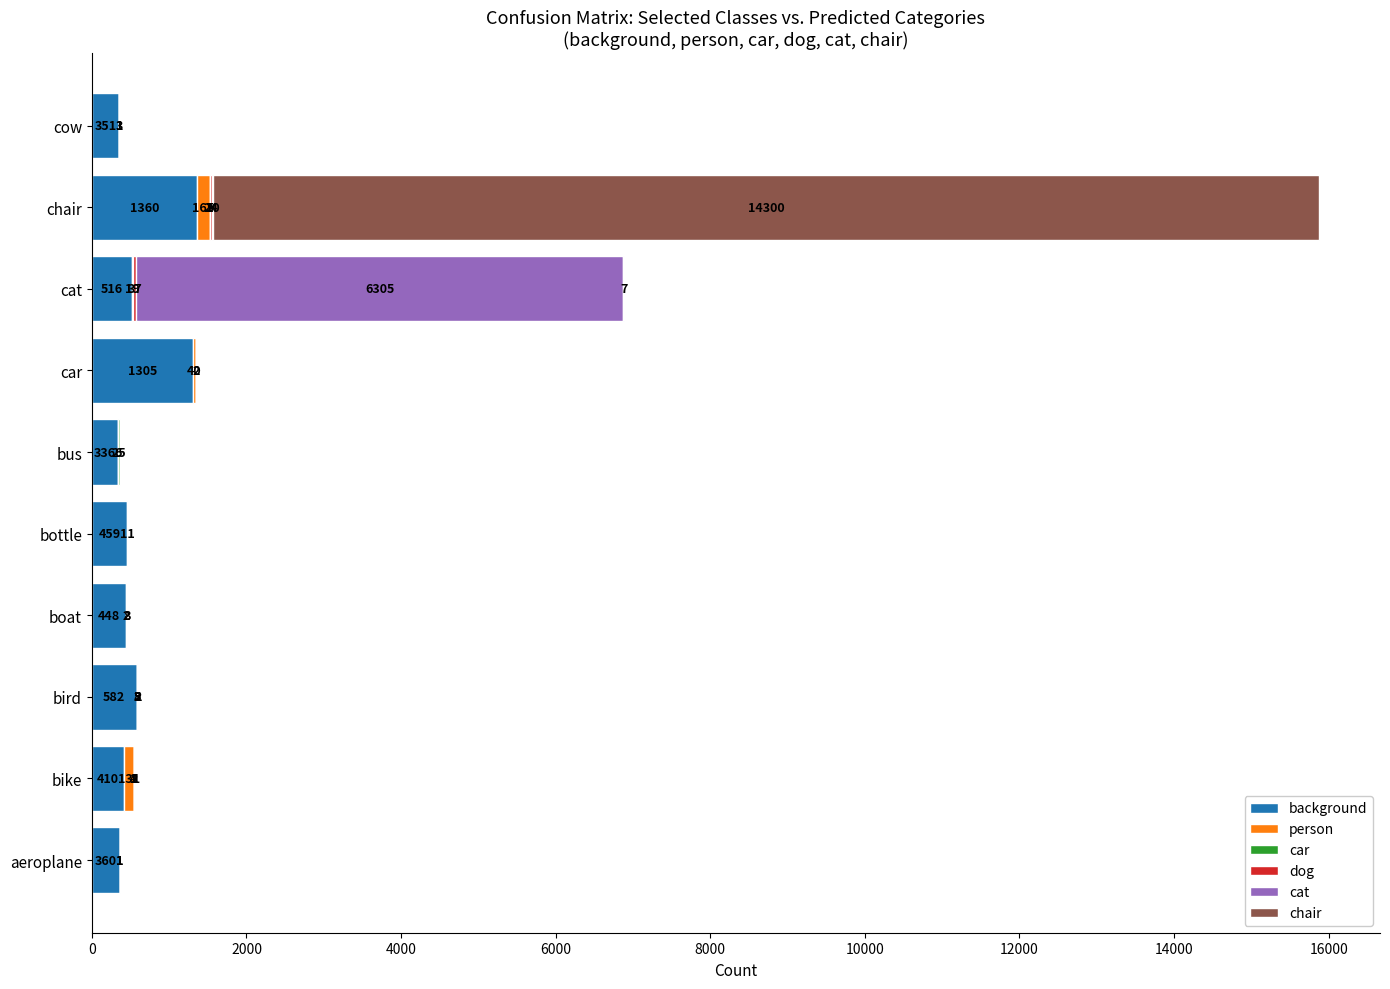

Where is background nearest to the value 848?

bird